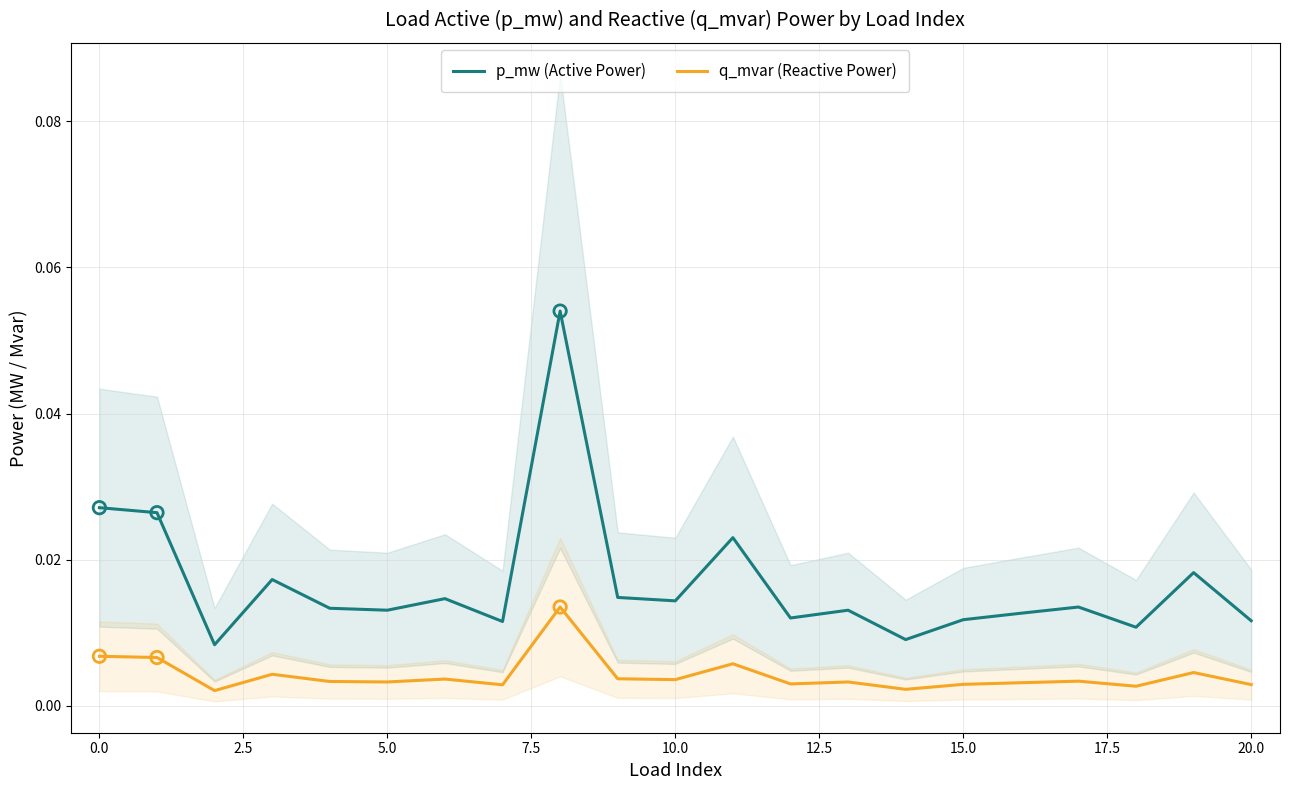

True or false: p_mw (Active Power) and q_mvar (Reactive Power) cross at least once.

False